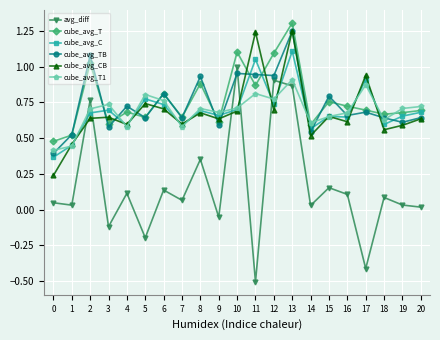

At which category does cube_avg_T reach its first local peak?

2